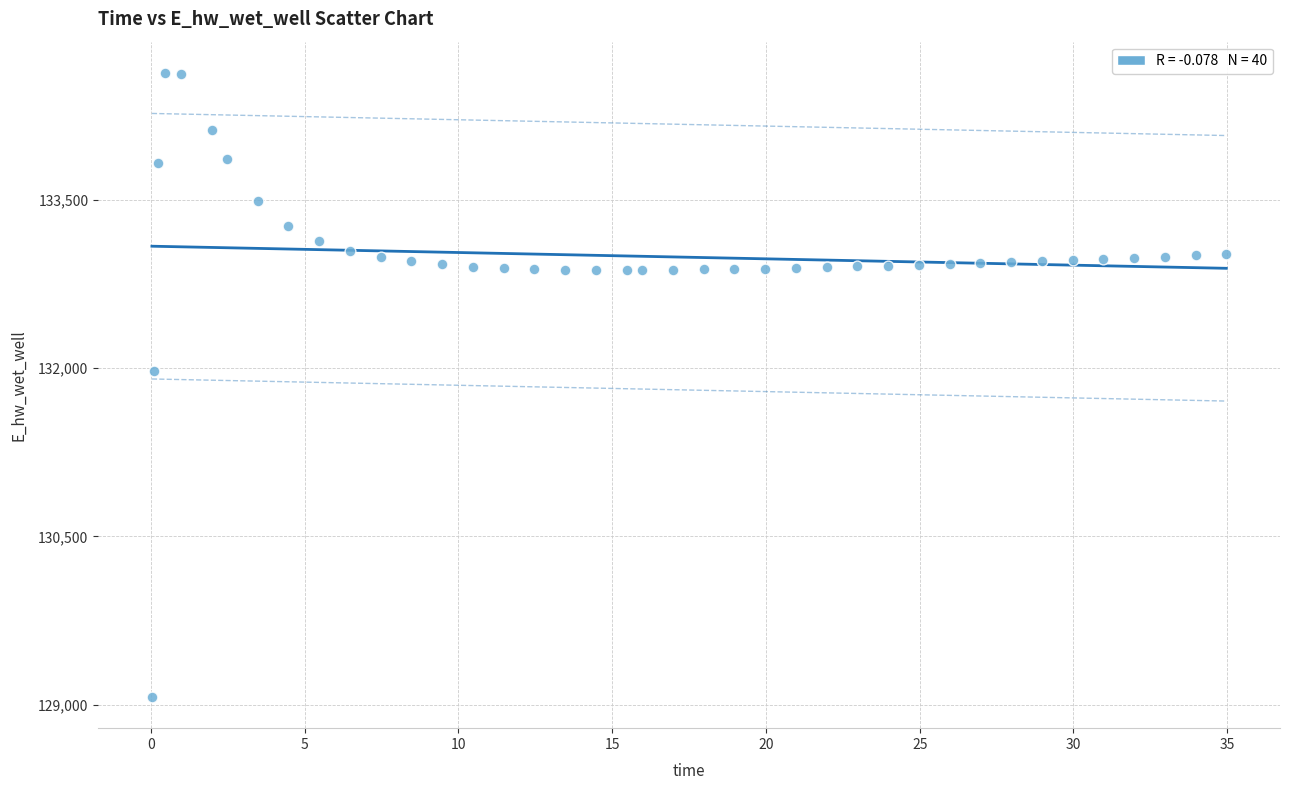

What is the range of X values (max minus min)?

34.9